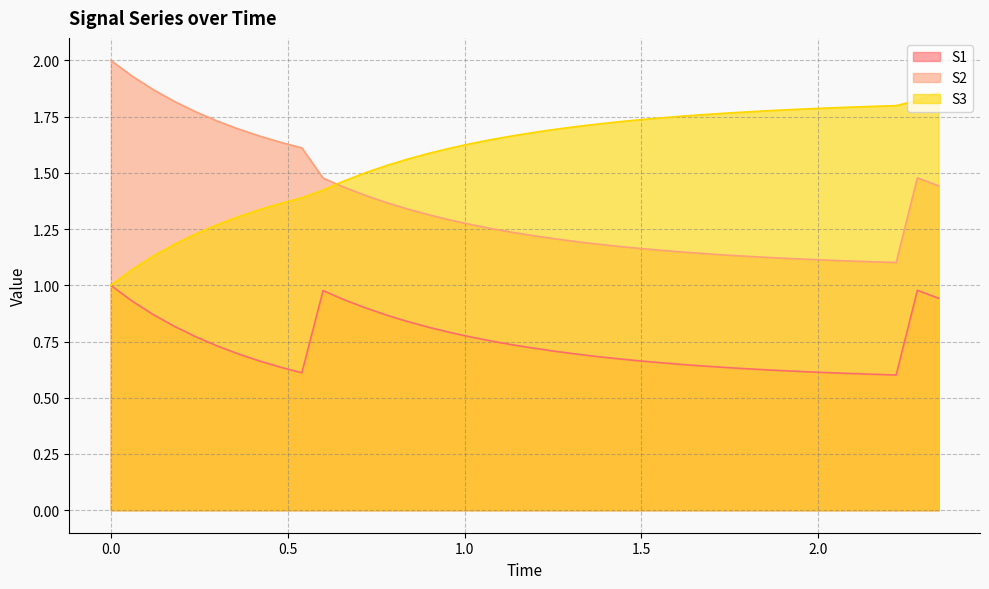

How many values in the S3 series exceed 1?

39